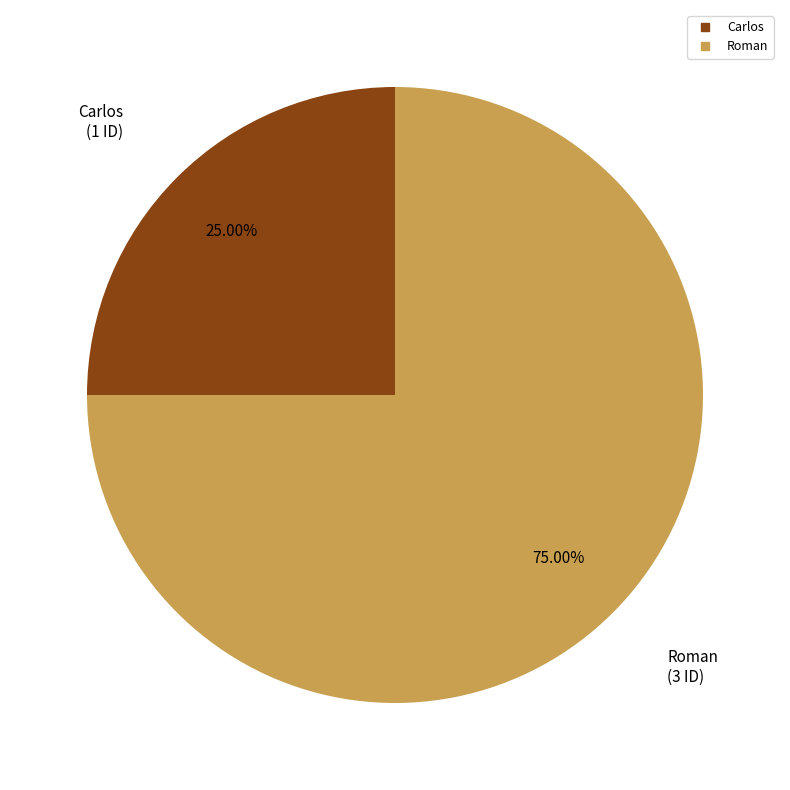

To the nearest percent, what portion does Roman represent?

75%